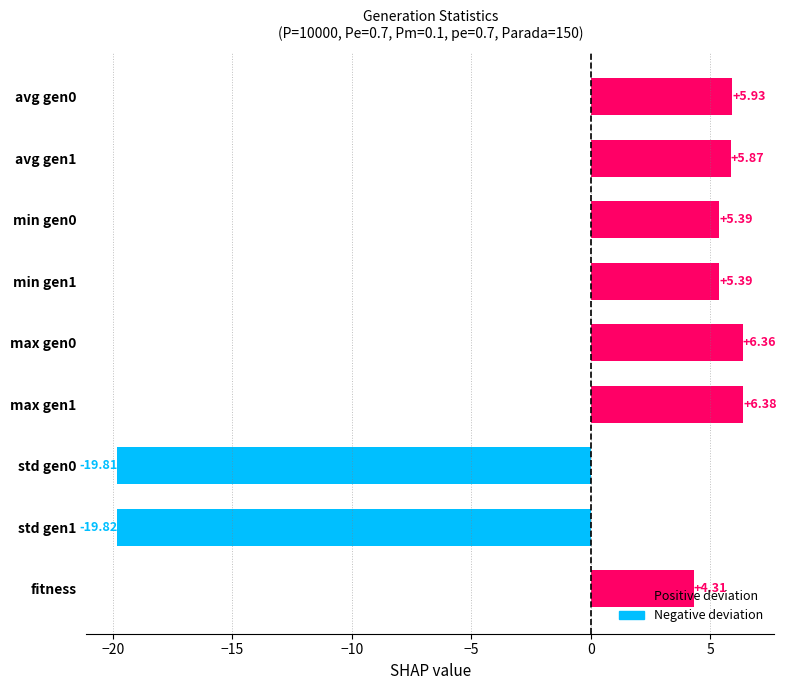

At which label is the value closest to -6?

fitness